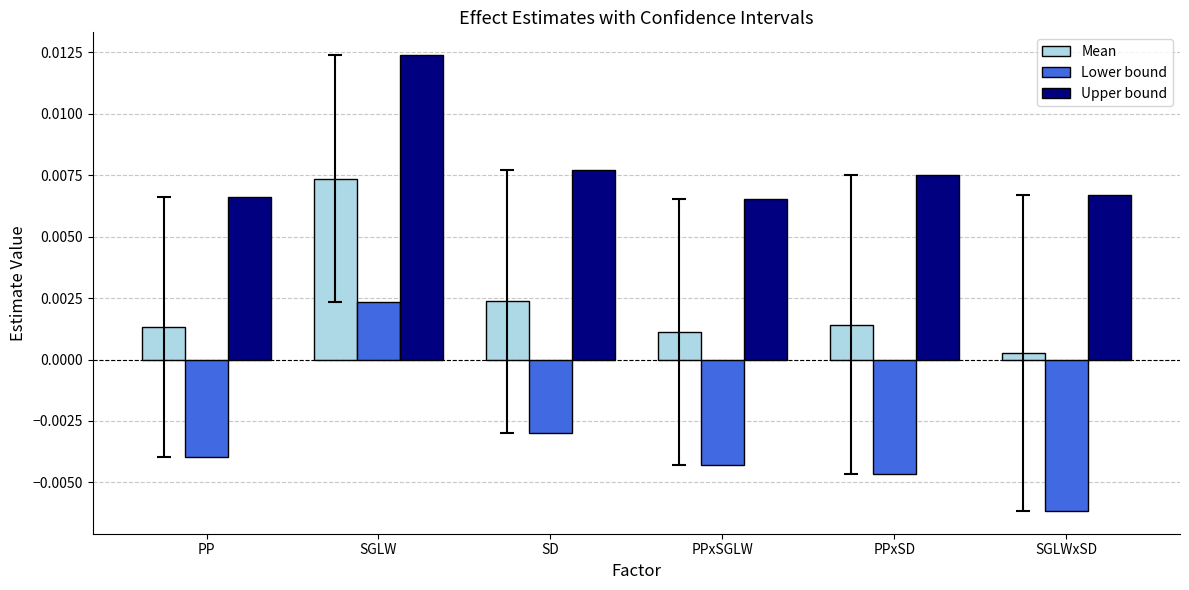

At which label does Lower bound first exceed 0?

SGLW